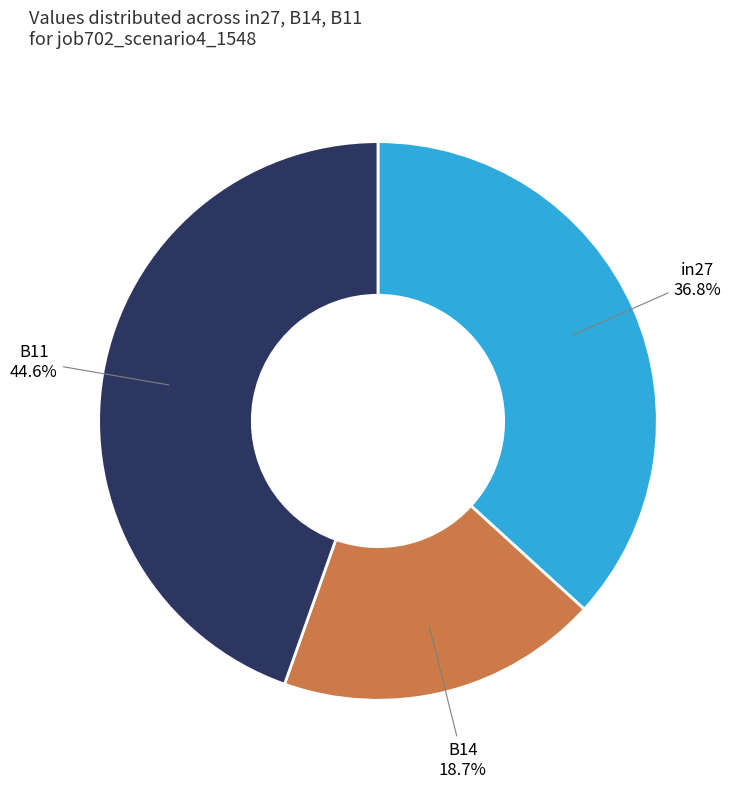

What percentage is NOT represented by B14?

81.3%